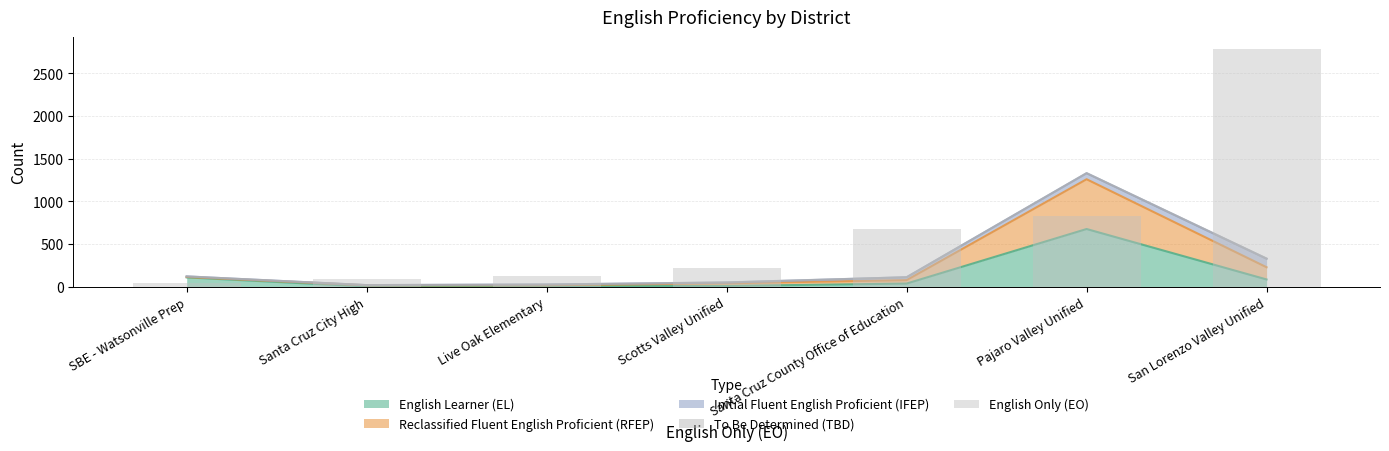

Between San Lorenzo Valley Unified and SBE - Watsonville Prep, which is larger?

San Lorenzo Valley Unified